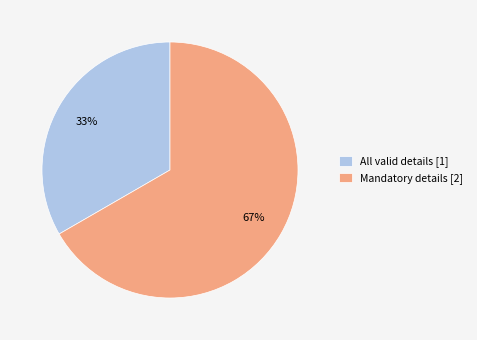

Which slice is the largest?

Mandatory details